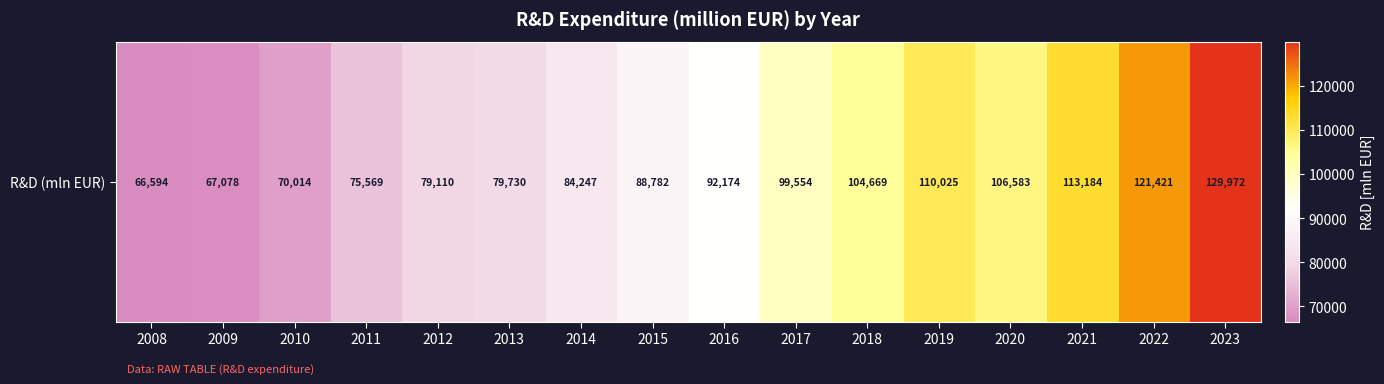

Which label corresponds to the largest value in the chart?

2023